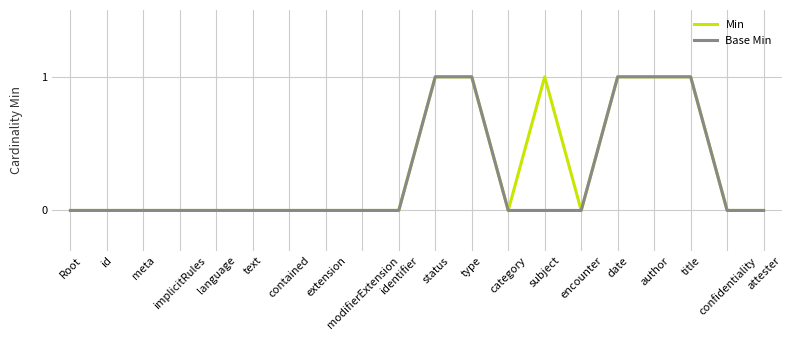

True or false: Min has a value of -1 at id.

False